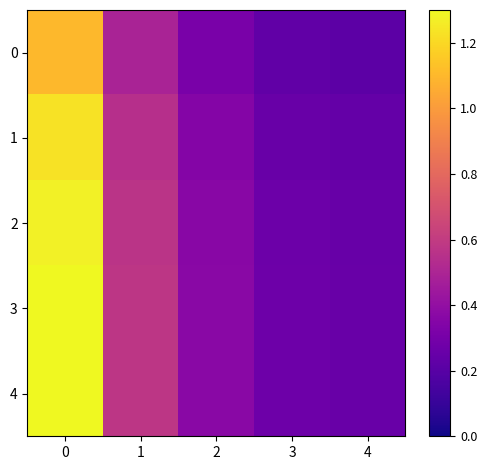

Reading left to right, what are all the values shown in this chart?

row_0: 1.1	0.5	0.3	0.2	0.2
row_1: 1.2	0.5	0.3	0.3	0.2
row_2: 1.3	0.6	0.4	0.3	0.3
row_3: 1.3	0.6	0.4	0.3	0.3
row_4: 1.3	0.6	0.4	0.3	0.3